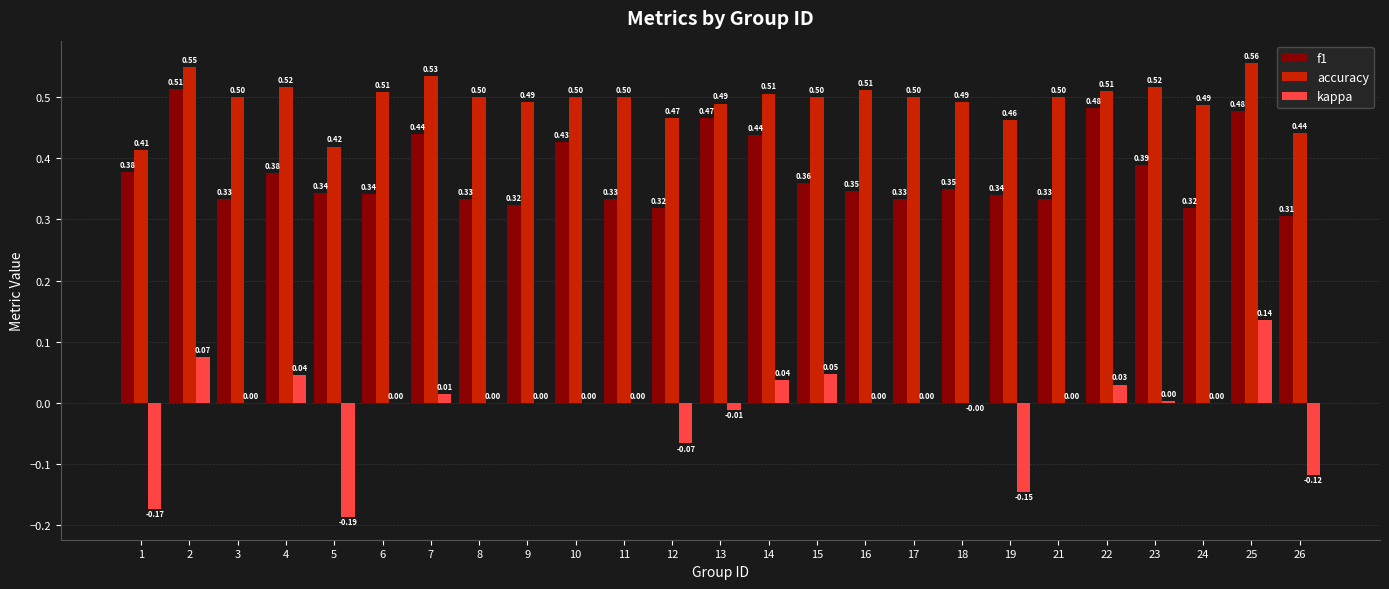

What is the sum of all kappa values?

-0.3